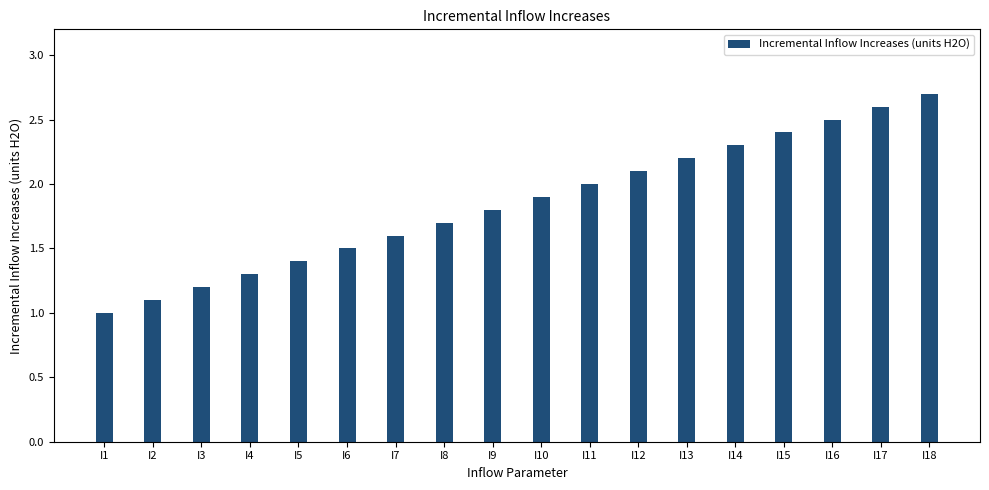

Are the bars grouped side by side (vs. stacked)?

No